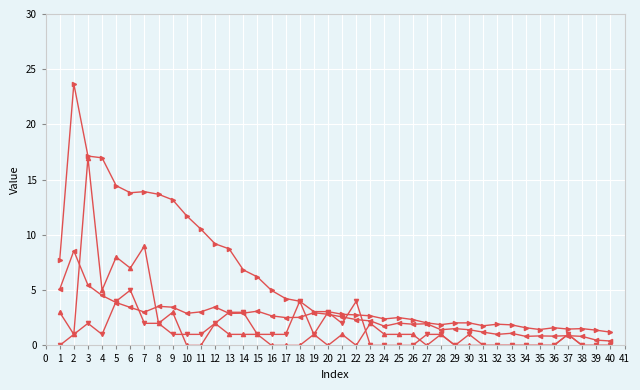

How many distinct data groups are displayed?

4